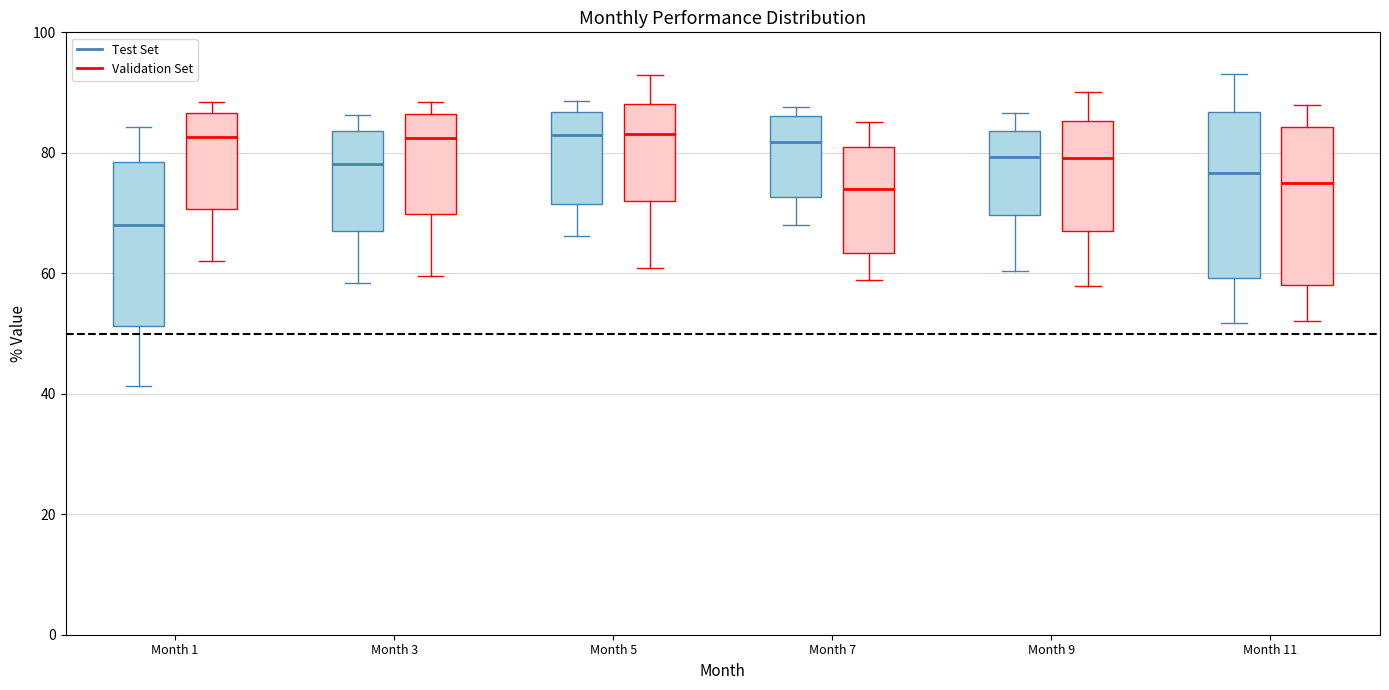

Reading left to right, transcribe this box plot: for each box, give where its median line is, the range the box spans, and where its two whiskers end, as read against the y-axis. The values are not printed on the chart, so give them approximately, as read against the axis.

Month 1 (Test Set): median 68, box 52 to 78, whiskers 42 to 84
Month 1 (Validation Set): median 82, box 70 to 86, whiskers 62 to 88
Month 3 (Test Set): median 78, box 68 to 84, whiskers 58 to 86
Month 3 (Validation Set): median 82, box 70 to 86, whiskers 60 to 88
Month 5 (Test Set): median 82, box 72 to 86, whiskers 66 to 88
Month 5 (Validation Set): median 84, box 72 to 88, whiskers 60 to 94
Month 7 (Test Set): median 82, box 72 to 86, whiskers 68 to 88
Month 7 (Validation Set): median 74, box 64 to 82, whiskers 58 to 86
Month 9 (Test Set): median 80, box 70 to 84, whiskers 60 to 86
Month 9 (Validation Set): median 80, box 66 to 86, whiskers 58 to 90
Month 11 (Test Set): median 76, box 60 to 86, whiskers 52 to 94
Month 11 (Validation Set): median 74, box 58 to 84, whiskers 52 to 88